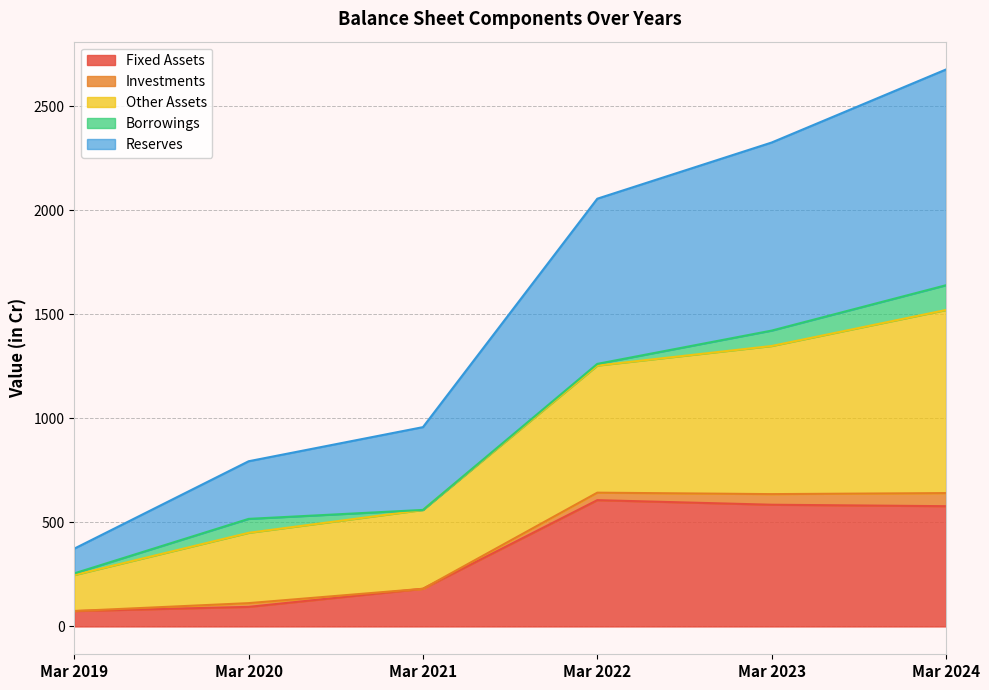

What are all the series names shown in the legend?

Fixed Assets, Investments, Other Assets, Borrowings, Reserves